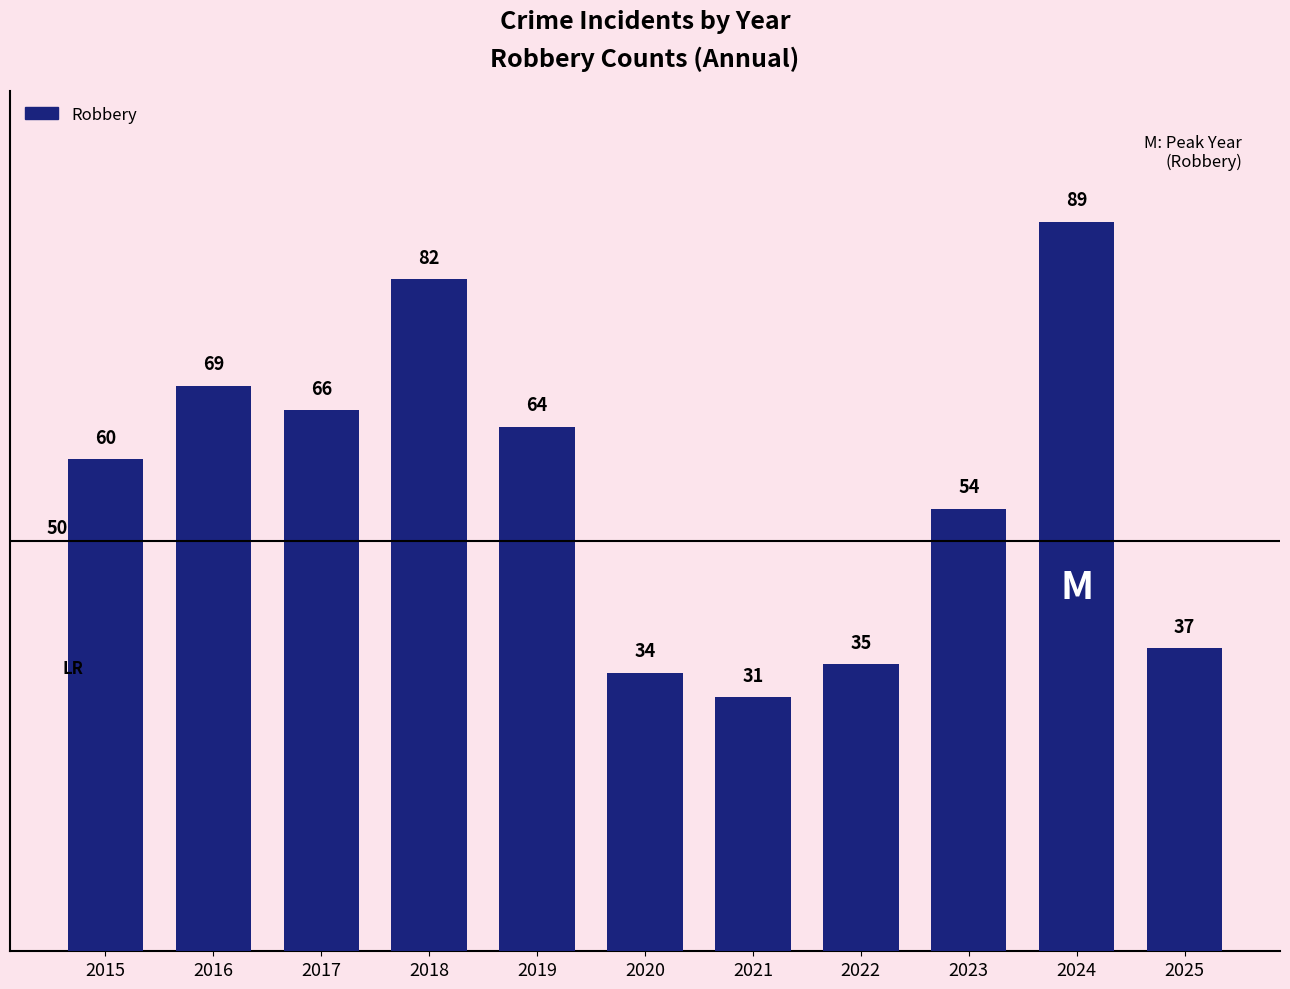

Reading right to left, extract all data points from this chart.

2025=37	2024=89	2023=54	2022=35	2021=31	2020=34	2019=64	2018=82	2017=66	2016=69	2015=60